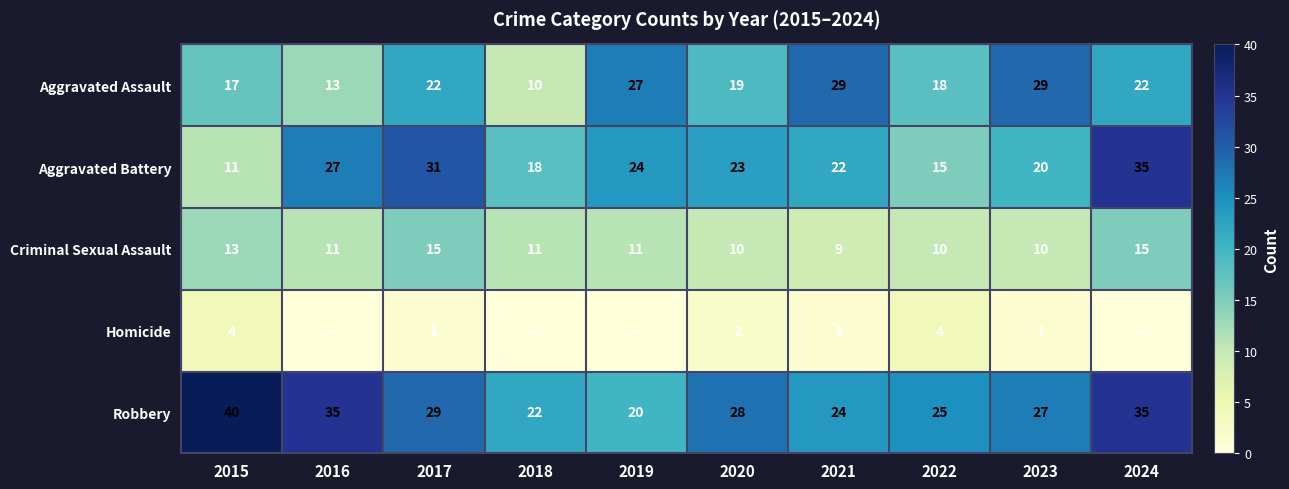

What is the maximum value shown in the chart?

40